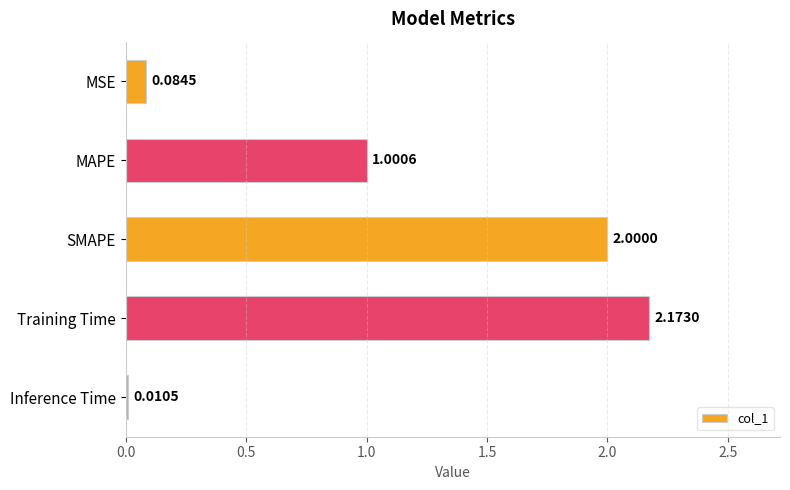

What is the average value?

1.1